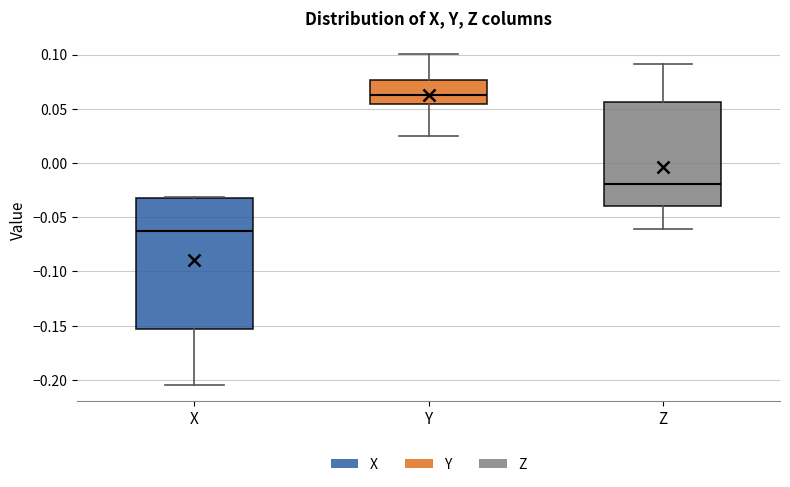

Reading left to right, read every box against the y-axis: the position of its median line, the range the box covers, and the ends of its whiskers. The values are not printed on the chart, so give them approximately, as read against the axis.

X: median -0.065, box -0.155 to -0.035, whiskers -0.205 to -0.030
Y: median 0.060, box 0.055 to 0.075, whiskers 0.025 to 0.100
Z: median -0.020, box -0.040 to 0.055, whiskers -0.060 to 0.090